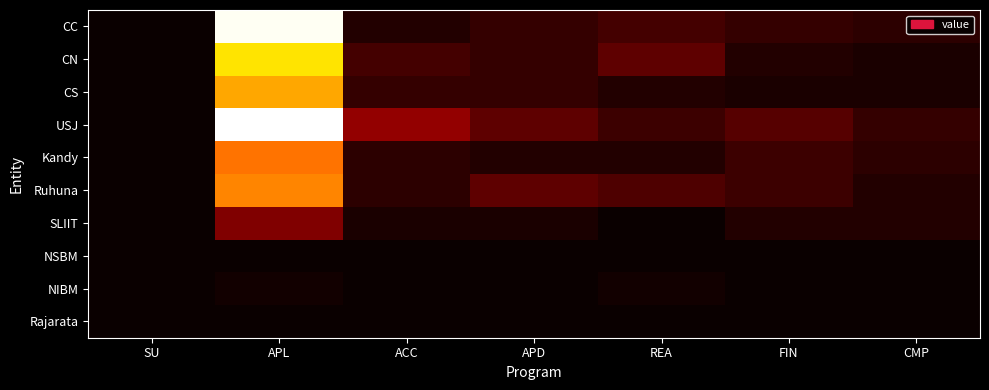

At how many categories does at least one series exceed 34?

1